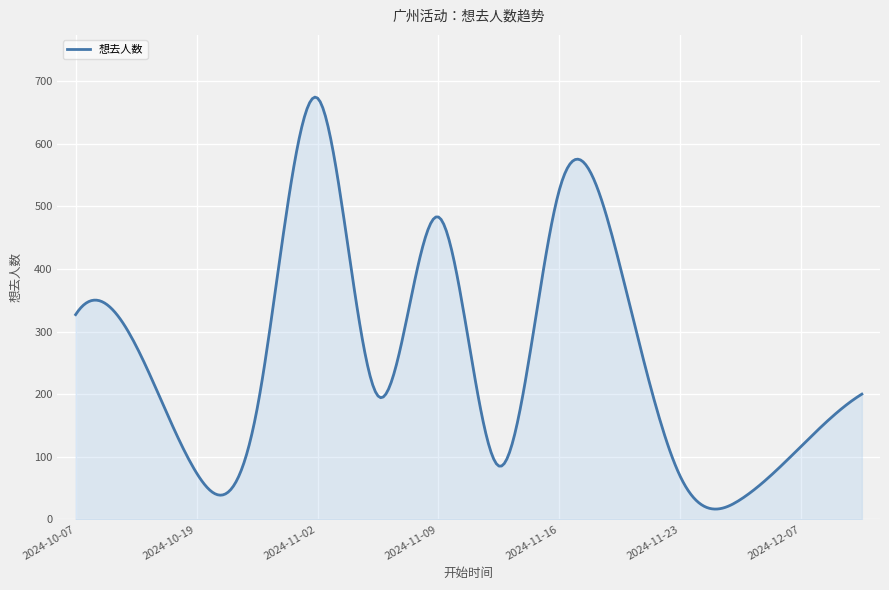

What is the maximum value shown in the chart?

674.5